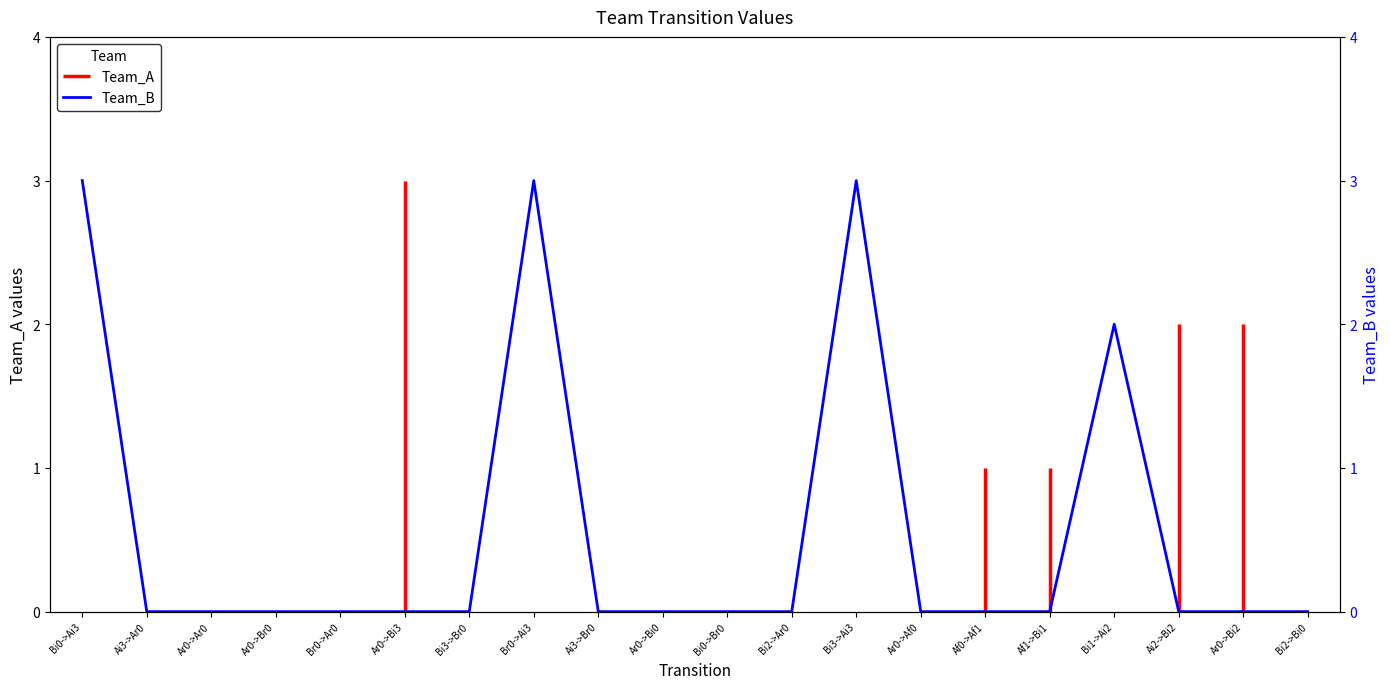

What is the change in value from Ai3->Br0 to Bi1->Ai2?

+2